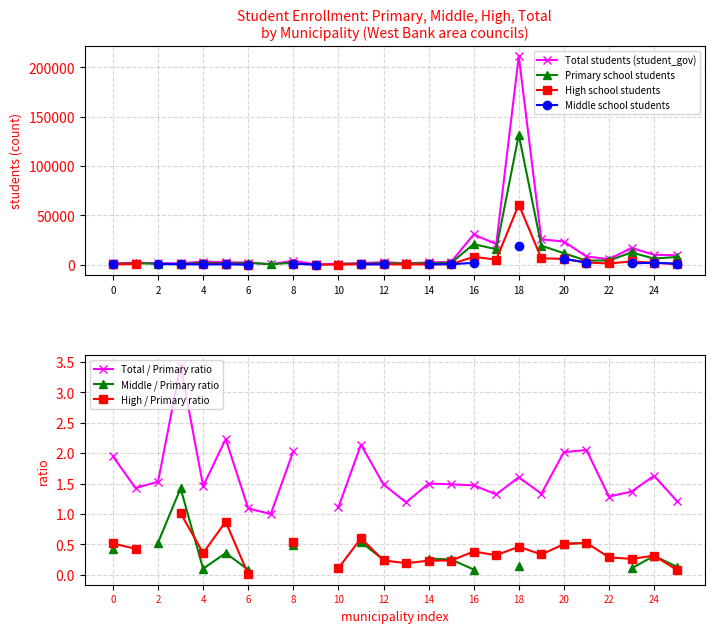

What position from the right is 20?

6